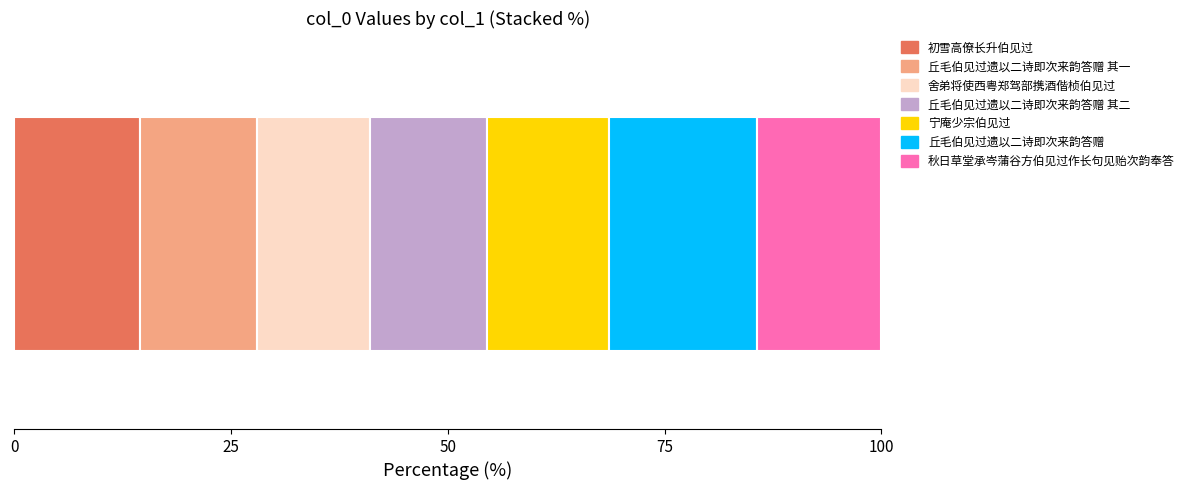

What is the maximum value for 初雪高僚长升伯见过?

14.5